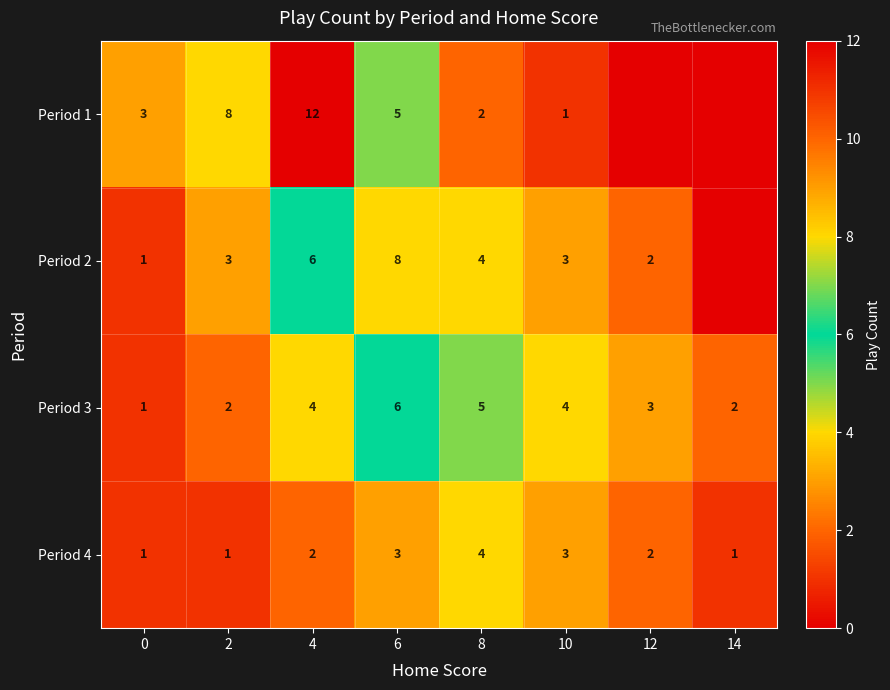

The value of Period 3 at 14 is 0. True or false?

False